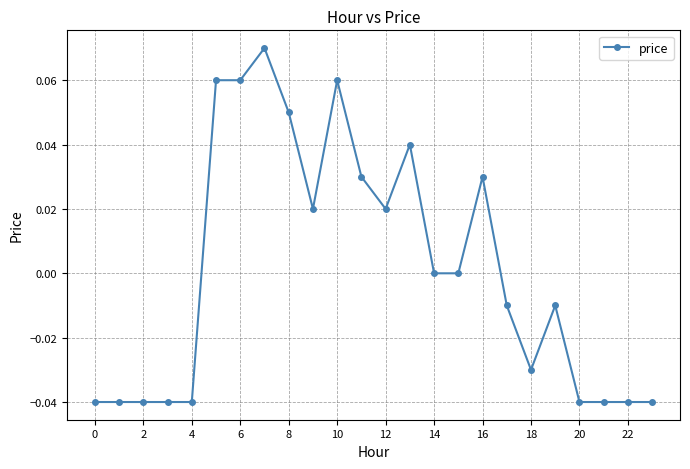

Does the chart have visible grid lines?

Yes